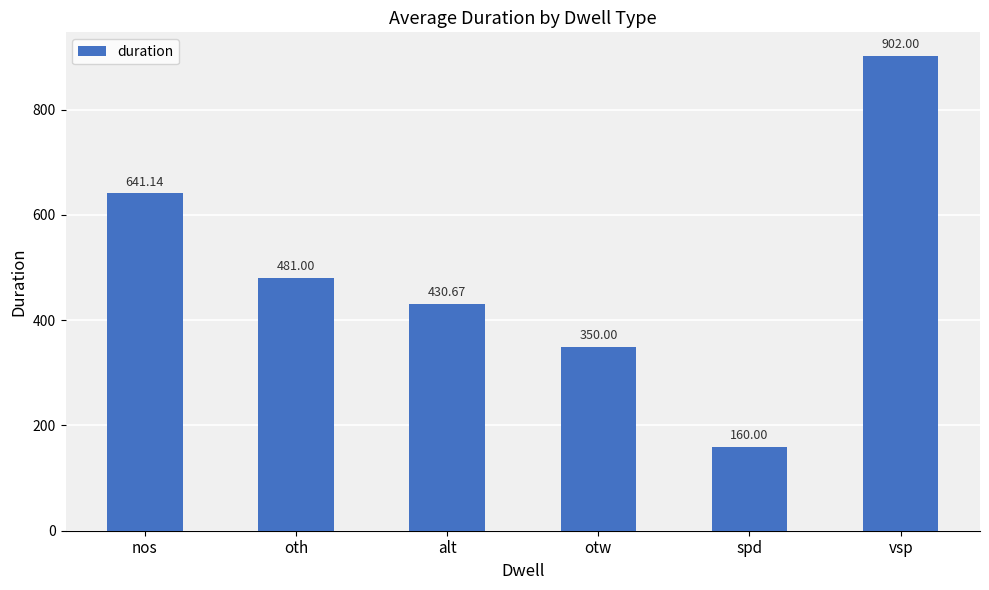

Rank the categories by value from lowest to highest.

spd, otw, alt, oth, nos, vsp